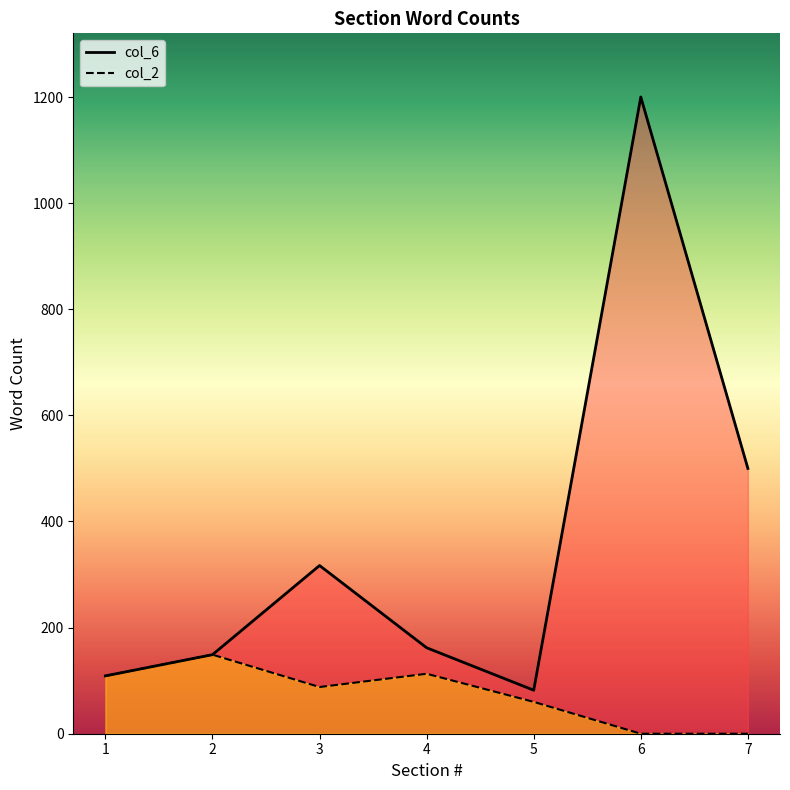

How many interior local valleys does the col_2 series have?

1